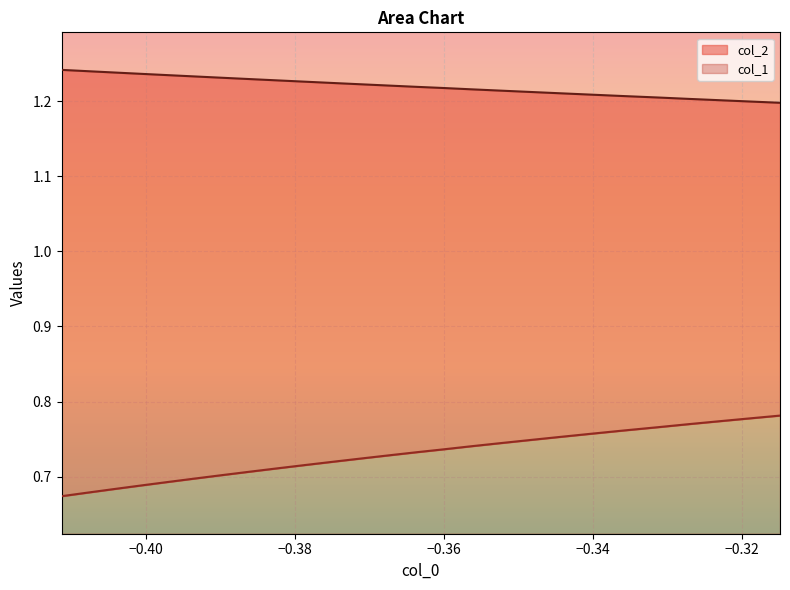

Reading right to left, list all the values displayed in this chart.

col_1: 0.8	0.8	0.8	0.8	0.8	0.8	0.8	0.8	0.7	0.7	0.7	0.7	0.7	0.7	0.7	0.7	0.7	0.7	0.7	0.7	0.7	0.7	0.7	0.7	0.7	0.7
col_2: 1.2	1.2	1.2	1.2	1.2	1.2	1.2	1.2	1.2	1.2	1.2	1.2	1.2	1.2	1.2	1.2	1.2	1.2	1.2	1.2	1.2	1.2	1.2	1.2	1.2	1.2